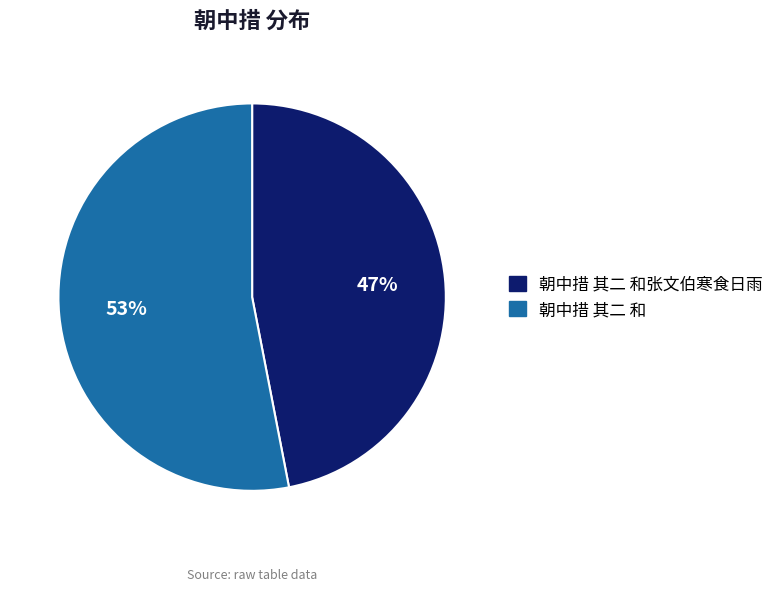

To the nearest percent, what is the difference between the largest and smallest slice percentages?

6%